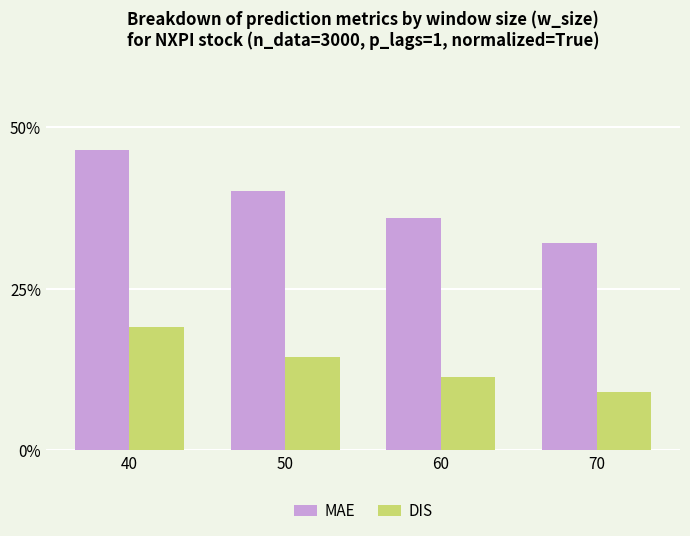

Does the chart contain any negative values?

No